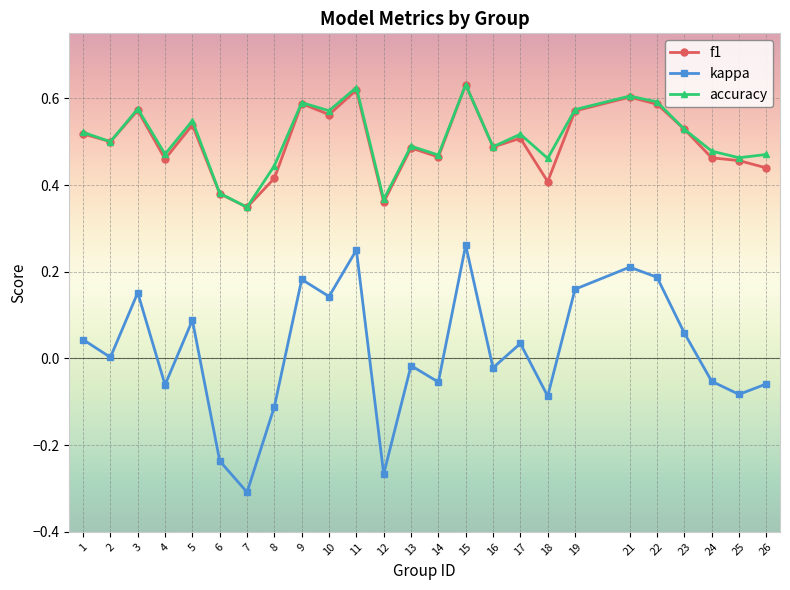

Is it true that f1 equals 0.3 at 2?

False